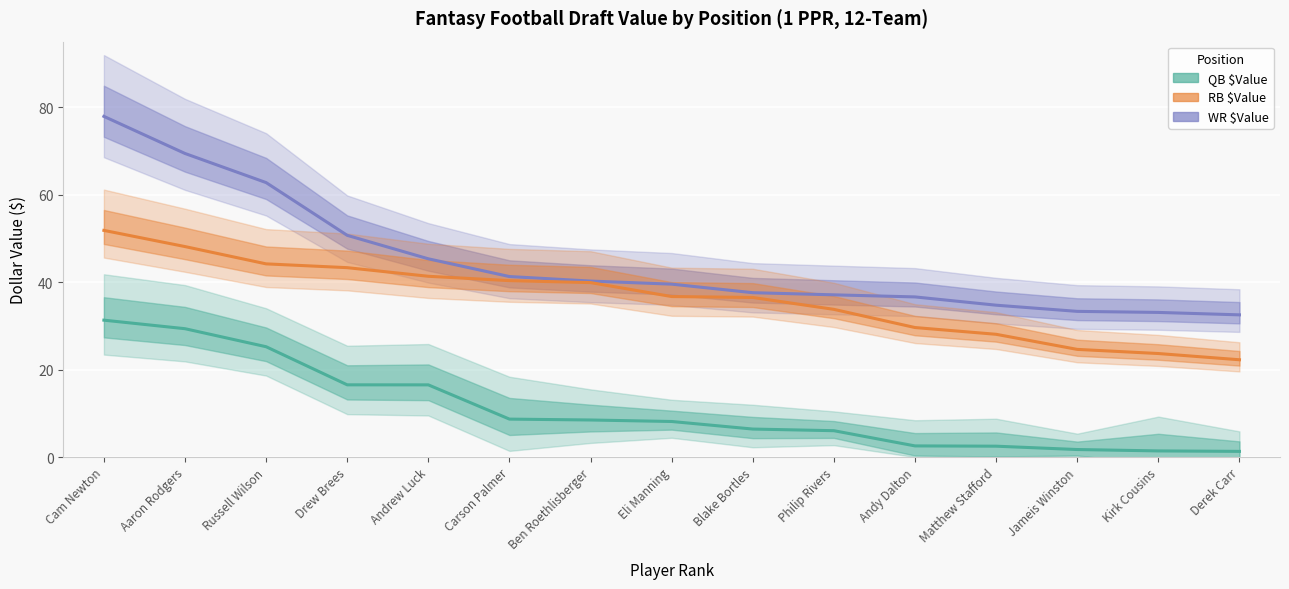

Rank the categories by QB $Value value from lowest to highest.

Derek Carr, Kirk Cousins, Jameis Winston, Matthew Stafford, Andy Dalton, Philip Rivers, Blake Bortles, Eli Manning, Ben Roethlisberger, Carson Palmer, Andrew Luck, Drew Brees, Russell Wilson, Aaron Rodgers, Cam Newton